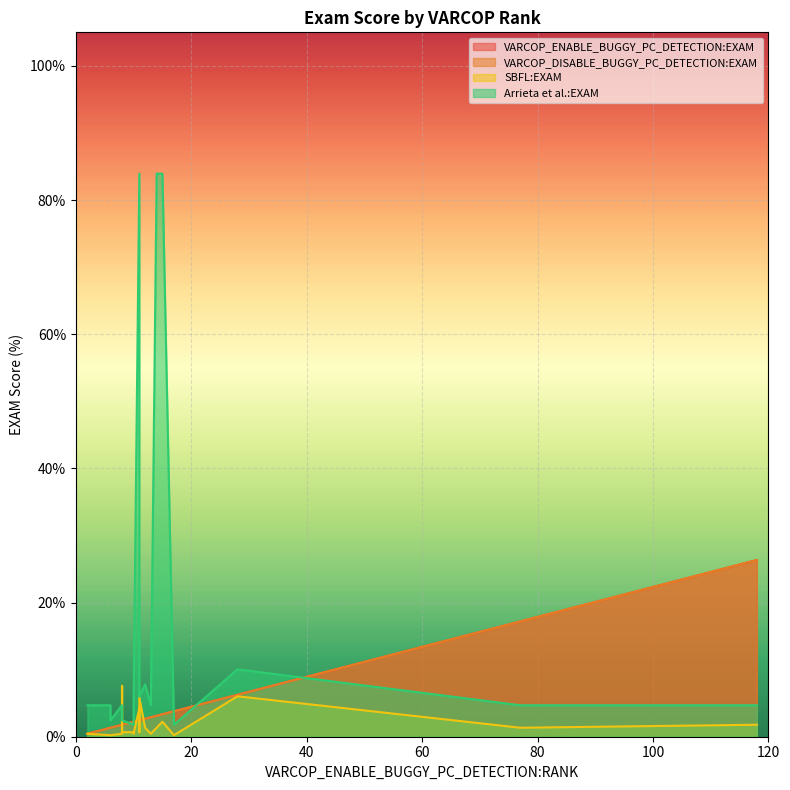

Between which two adjacent categories do SBFL:EXAM and VARCOP_ENABLE_BUGGY_PC_DETECTION:EXAM first intersect?

7 and 8